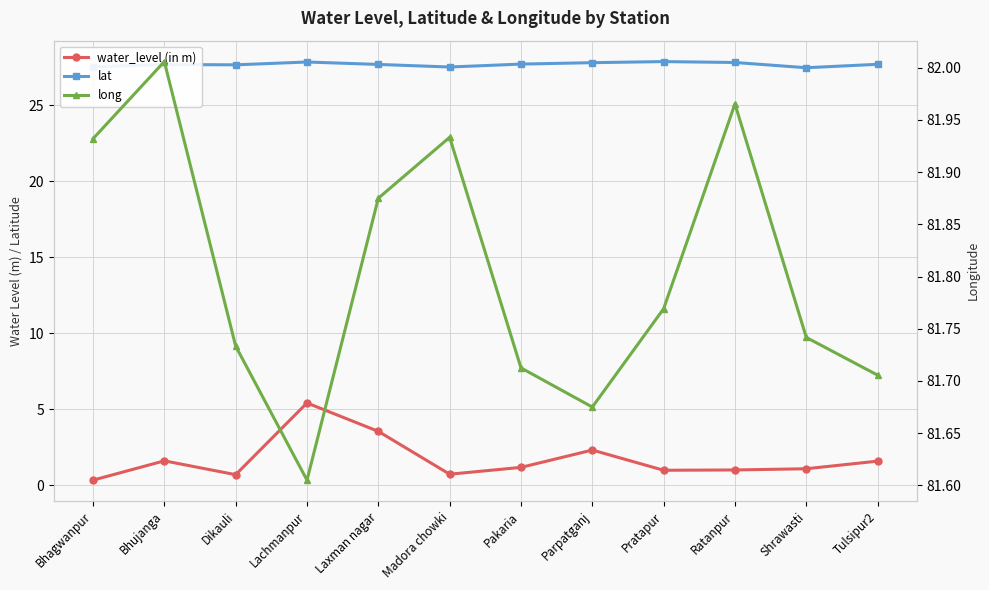

True or false: water_level (in m) and long intersect in this chart.

False